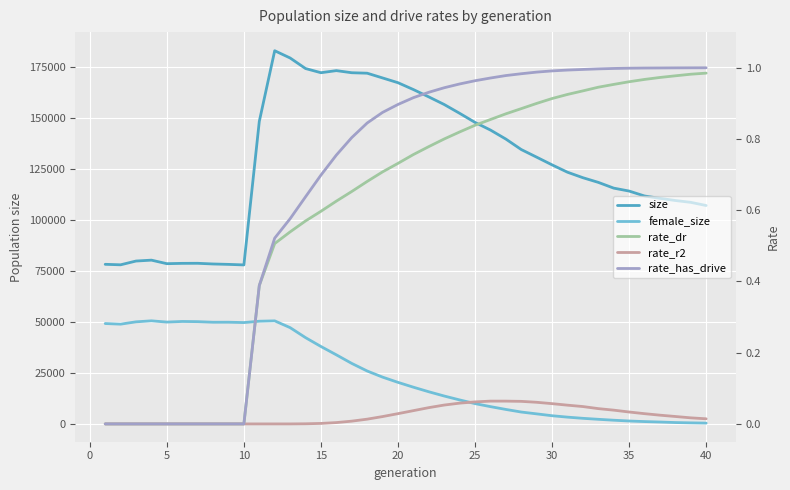

What is the average value of the rate_has_drive series?

0.7